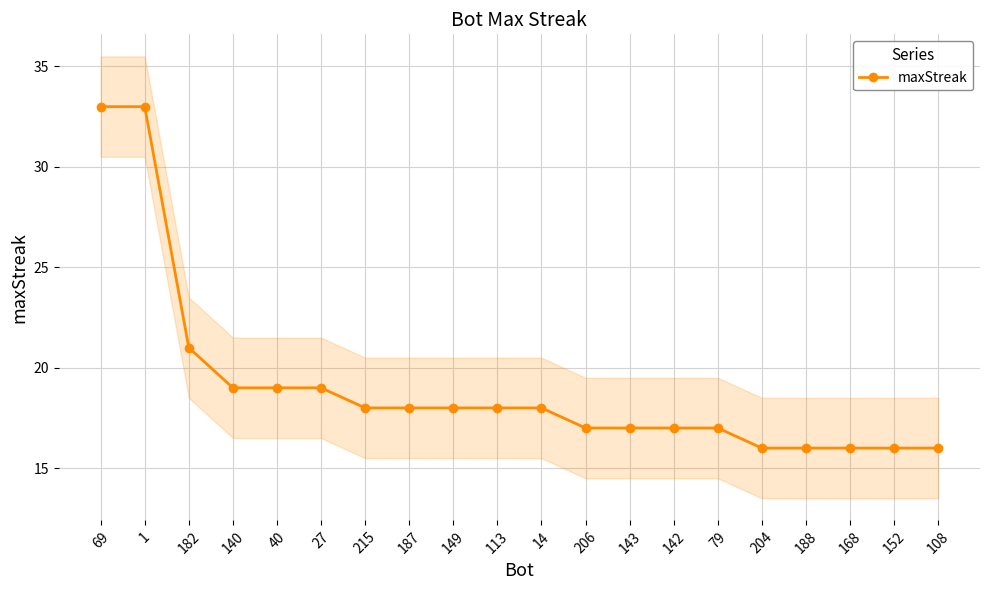

Is it true that the value at 187 is 10?

False